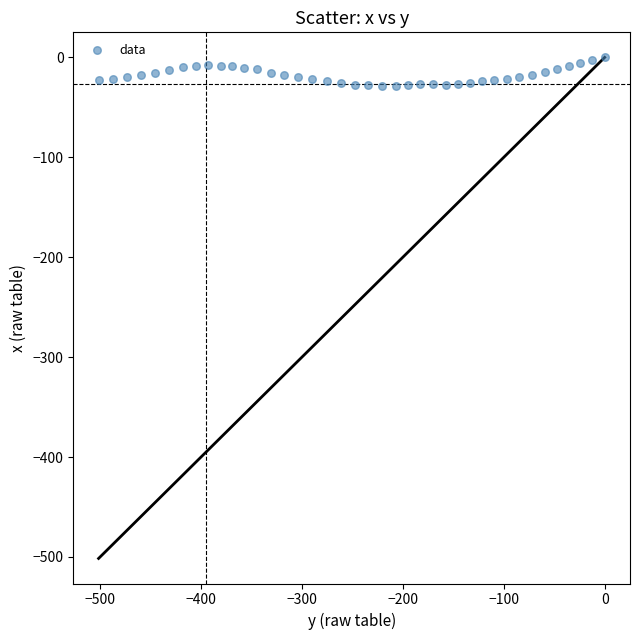

What is the range of Y values (max minus min)?

28.4